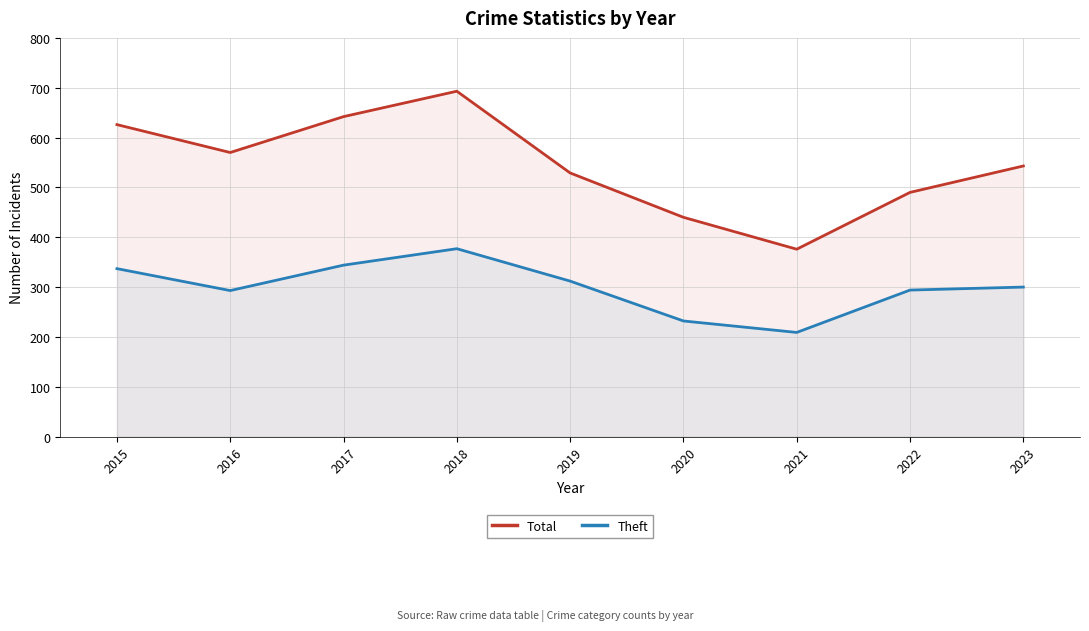

At which category does Total reach its first local peak?

2018